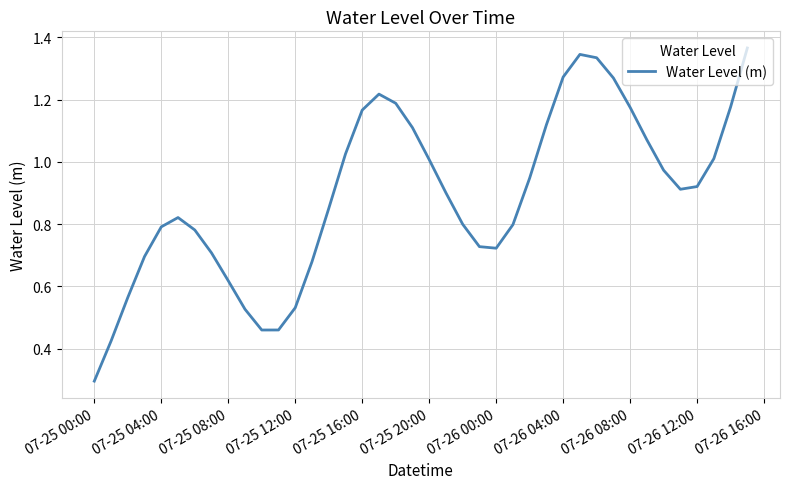

What is the sum of all values?

35.8